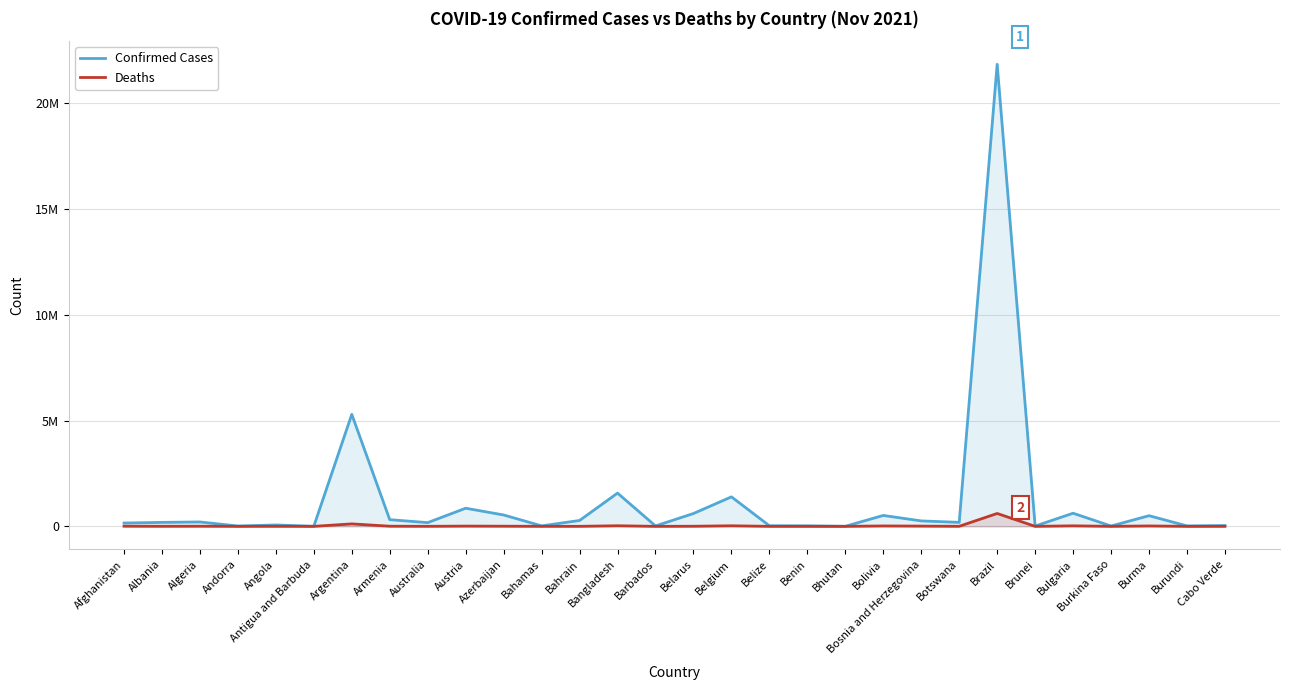

Reading left to right, list all the values displayed in this chart.

Confirmed Cases: 156363	186793	206754	15572	64533	4069	5292549	315004	175813	855591	537004	22429	276956	1570238	18852	606033	1393358	27523	24804	2622	514679	256307	187281	21835785	13545	619284	15103	502979	20106	38228
Deaths: 7284	2940	5931	130	1716	102	116029	6532	1781	11419	7153	643	1393	27880	164	4679	26083	499	161	3	18936	11685	2407	608235	91	24589	221	18744	38	349